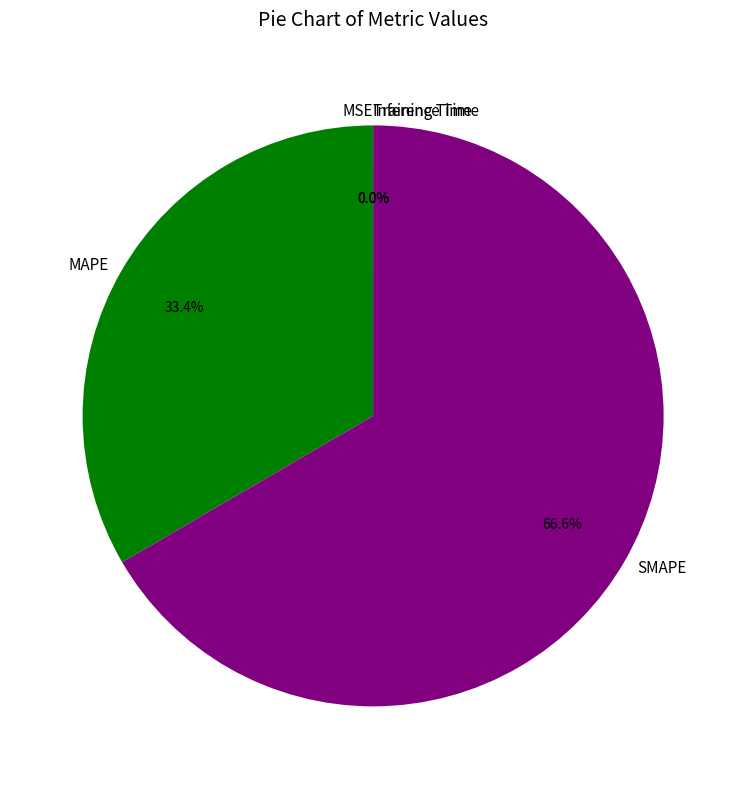

What is the largest slice in the pie chart?

SMAPE